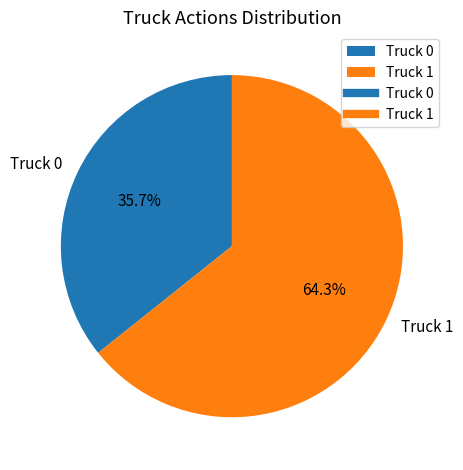

To the nearest percent, what is the difference between the largest and smallest slice percentages?

29%